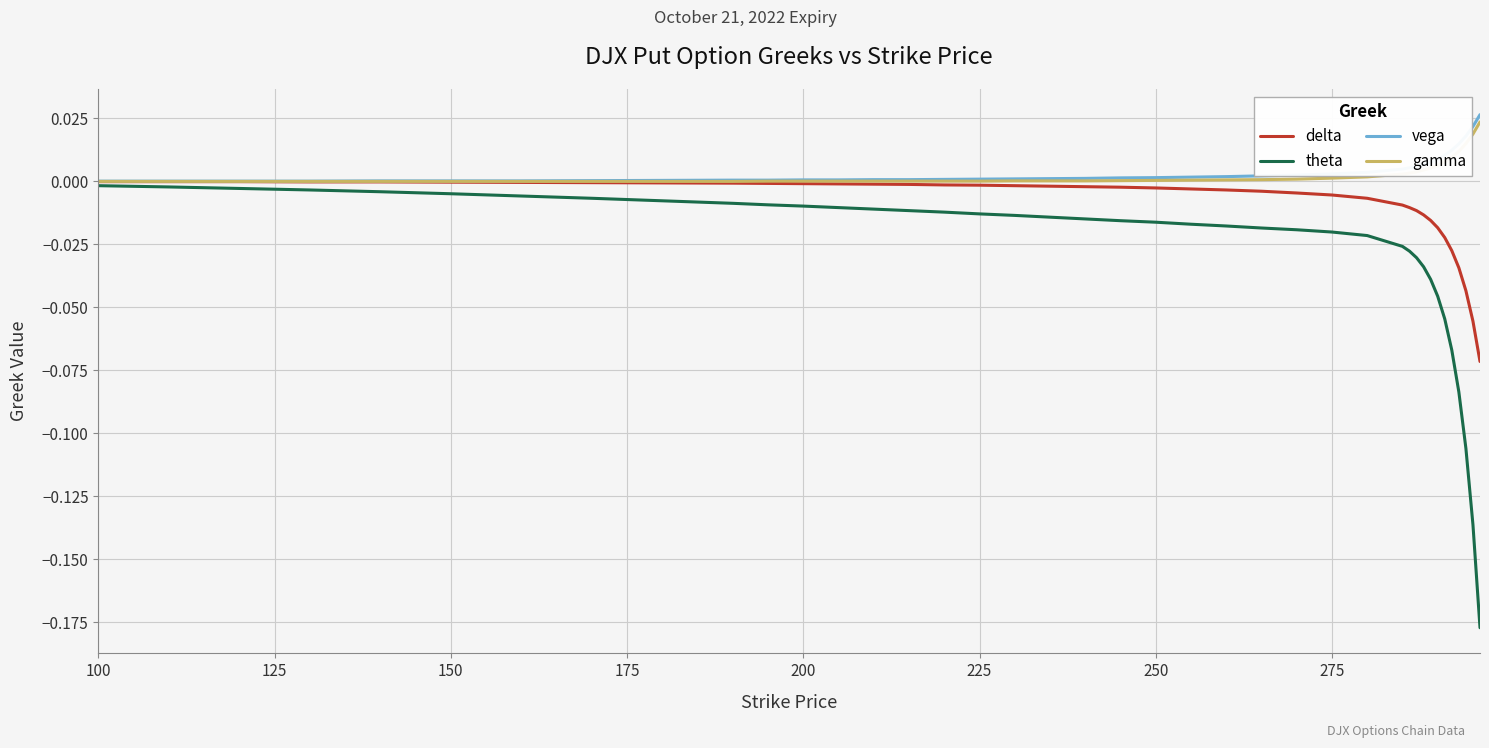

Which series has the widest spread of values?

theta